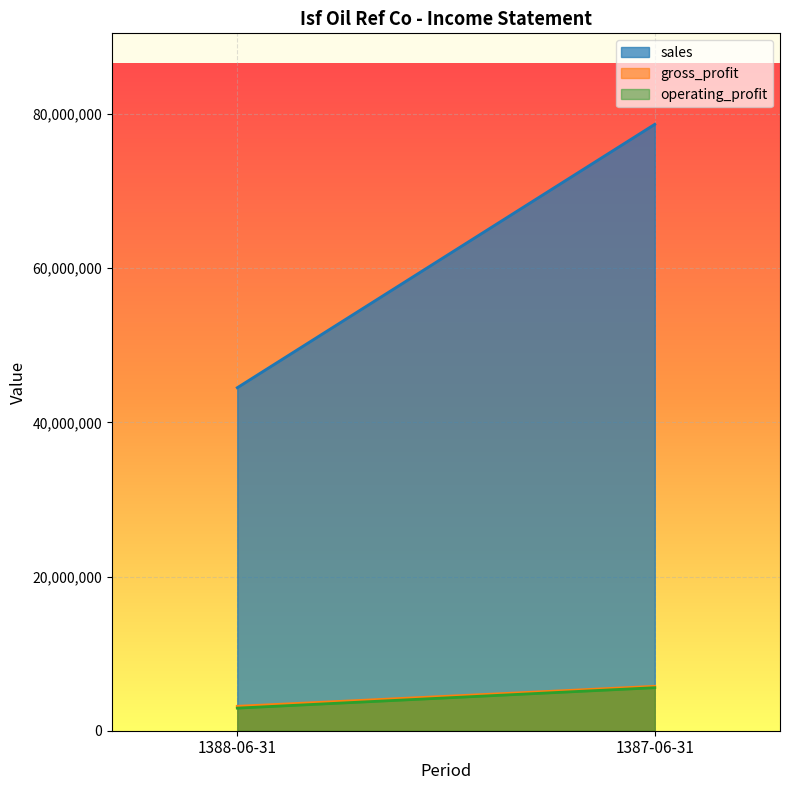

Rank the categories by sales value from highest to lowest.

1387-06-31, 1388-06-31